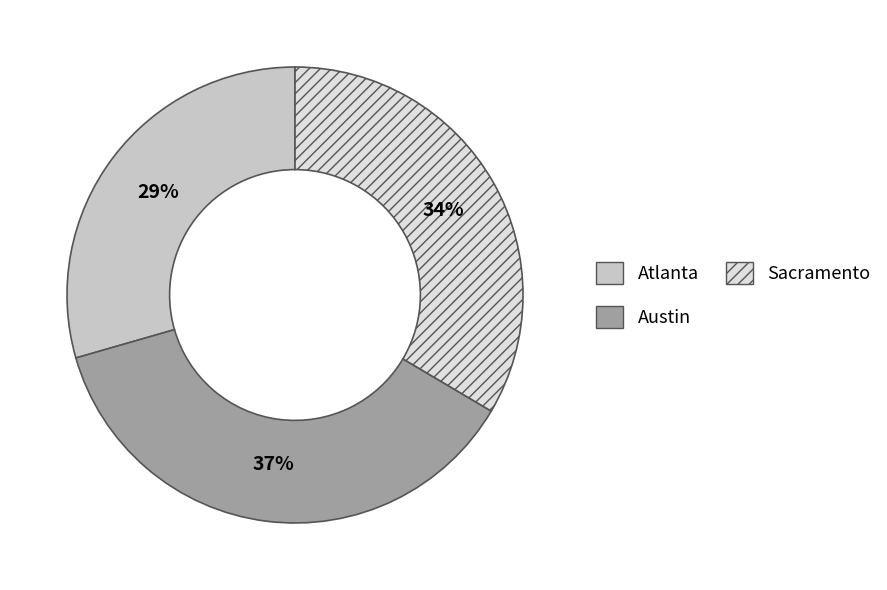

To the nearest percent, what is the difference between the Atlanta and Austin slice percentages?

8%